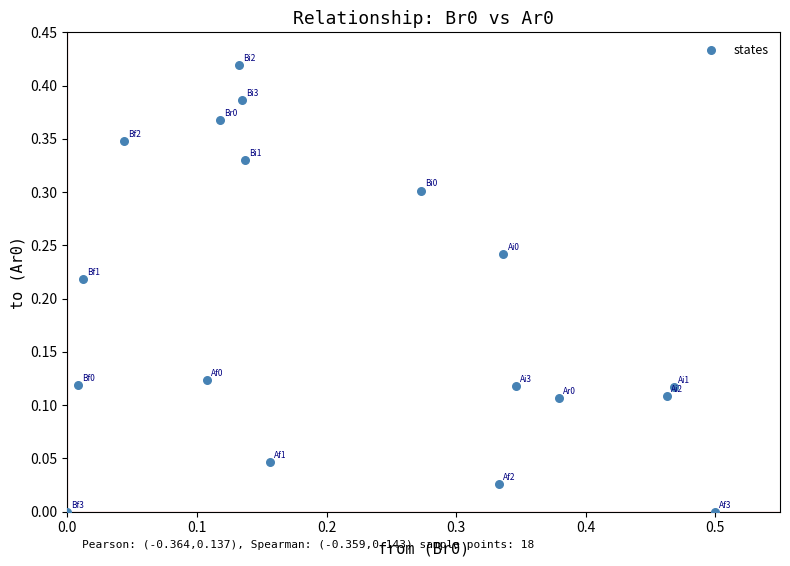

What is the range of X values (max minus min)?

0.5